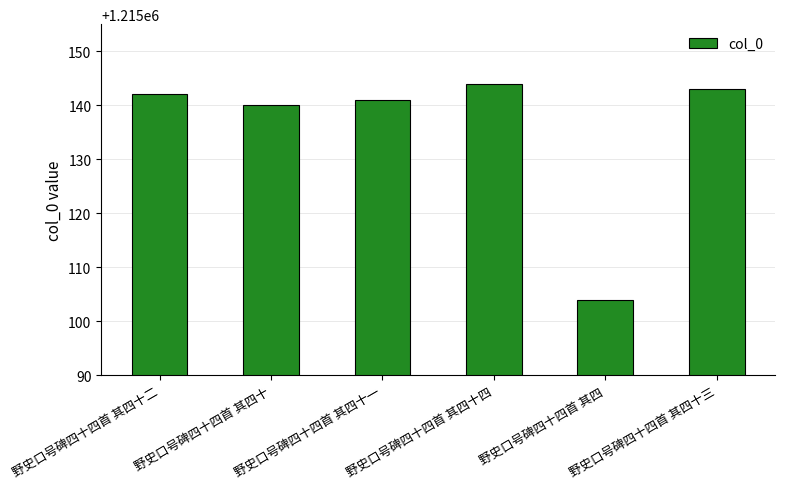

What is the difference between the second highest and minimum values?

39